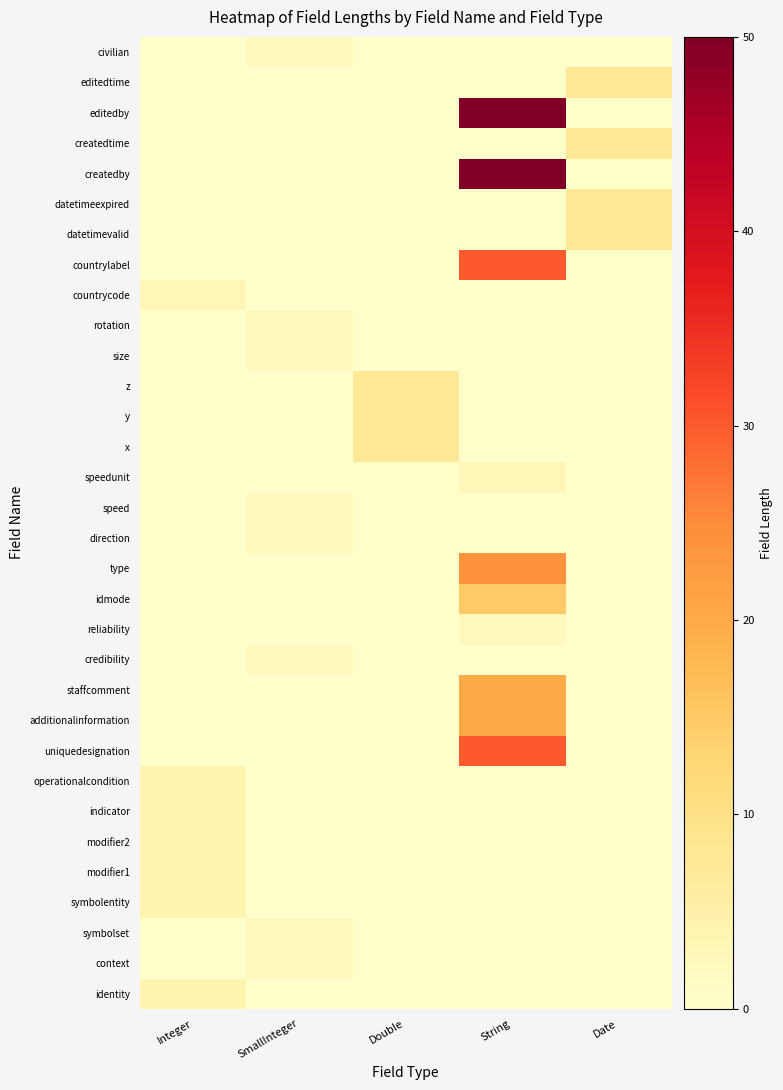

What is the difference between the highest and lowest values at Date?

8